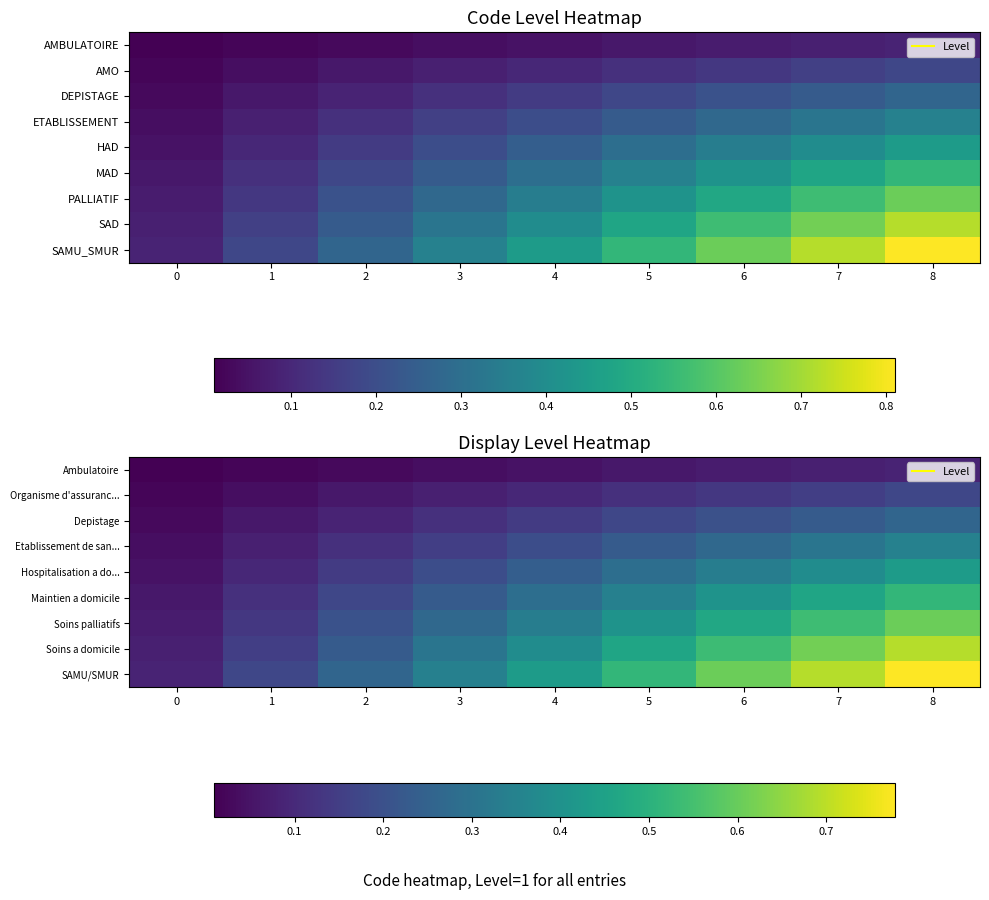

What is the difference between the highest and lowest values at 1?

0.2